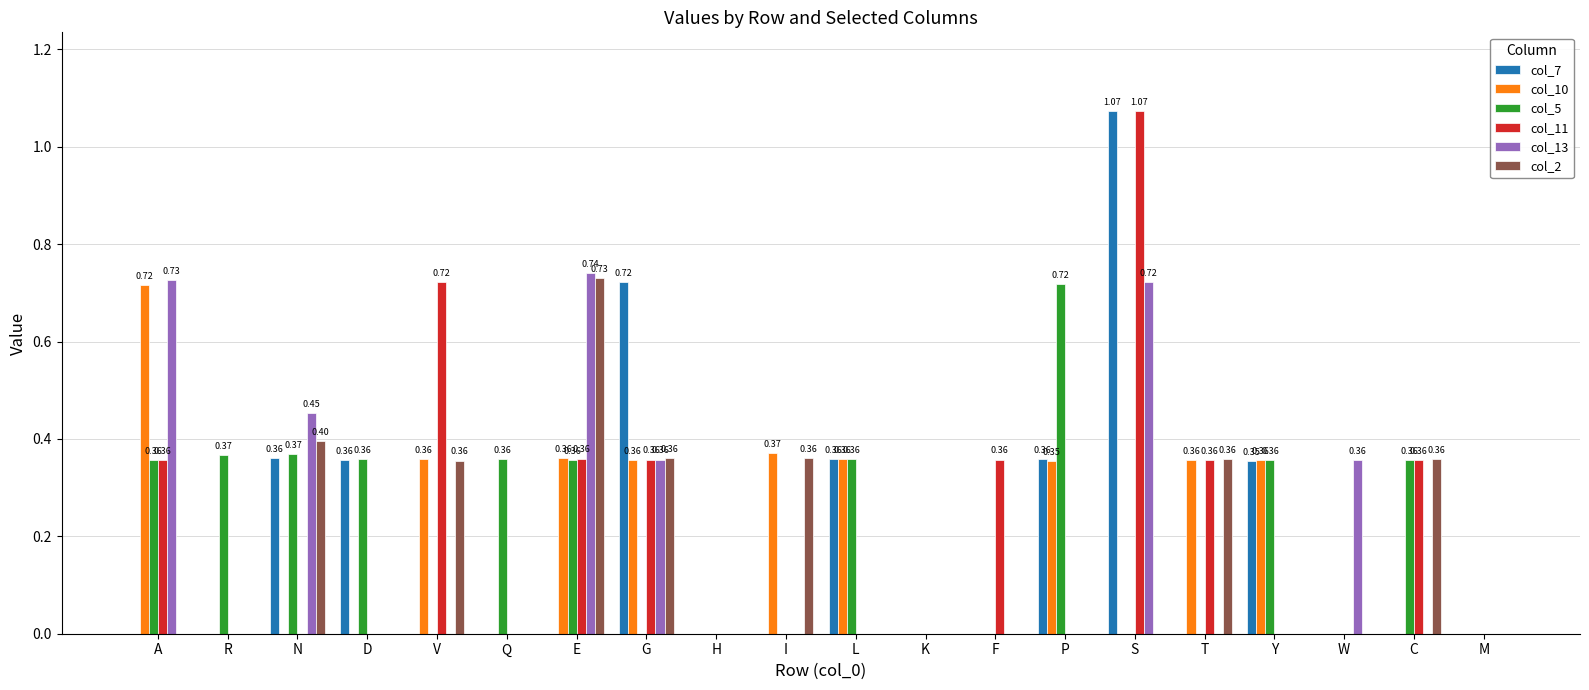

Does the chart contain stacked bars?

No